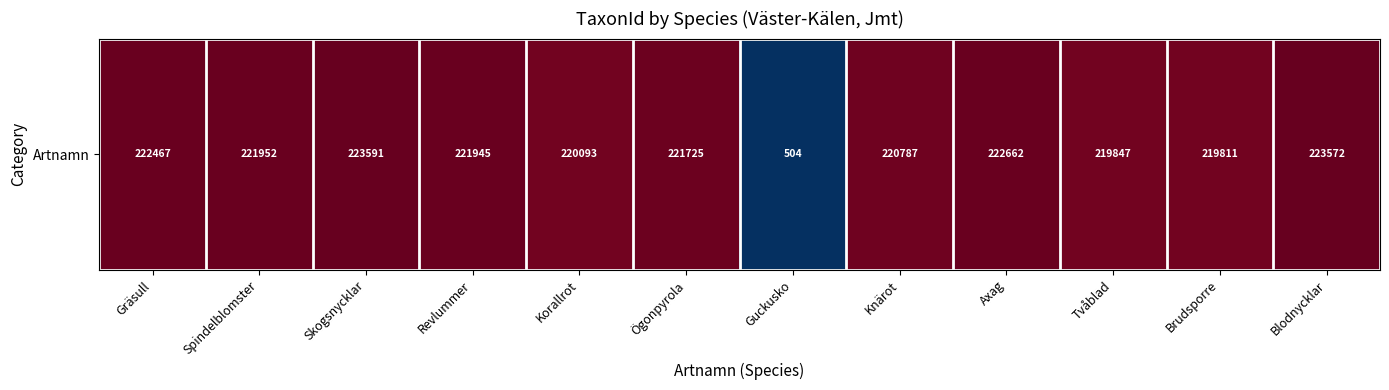

Reading left to right, what are all the values shown in this chart?

Gräsull=222467	Spindelblomster=221952	Skogsnycklar=223591	Revlummer=221945	Korallrot=220093	Ögonpyrola=221725	Guckusko=504	Knärot=220787	Axag=222662	Tvåblad=219847	Brudsporre=219811	Blodnycklar=223572